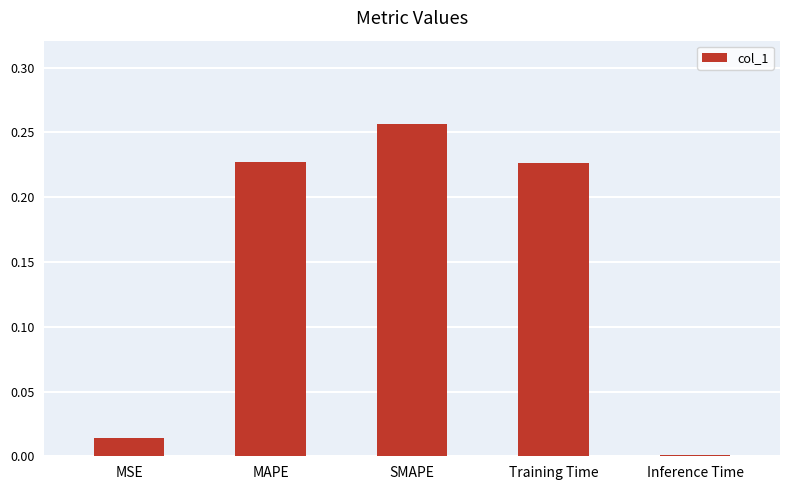

What is the change in value from MSE to Training Time?

+0.2